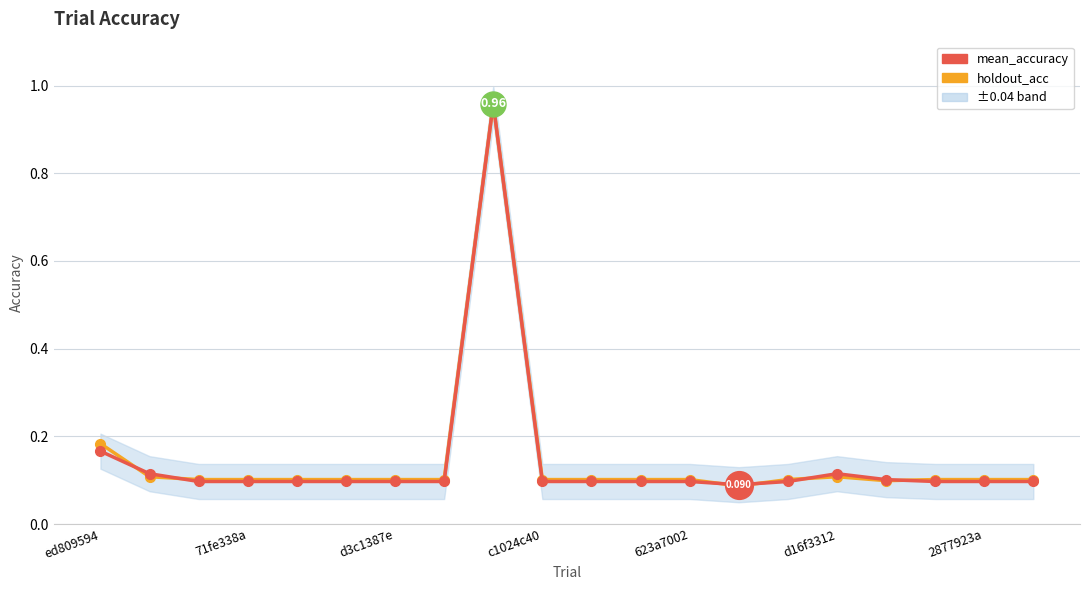

How many lines are shown in the chart?

2